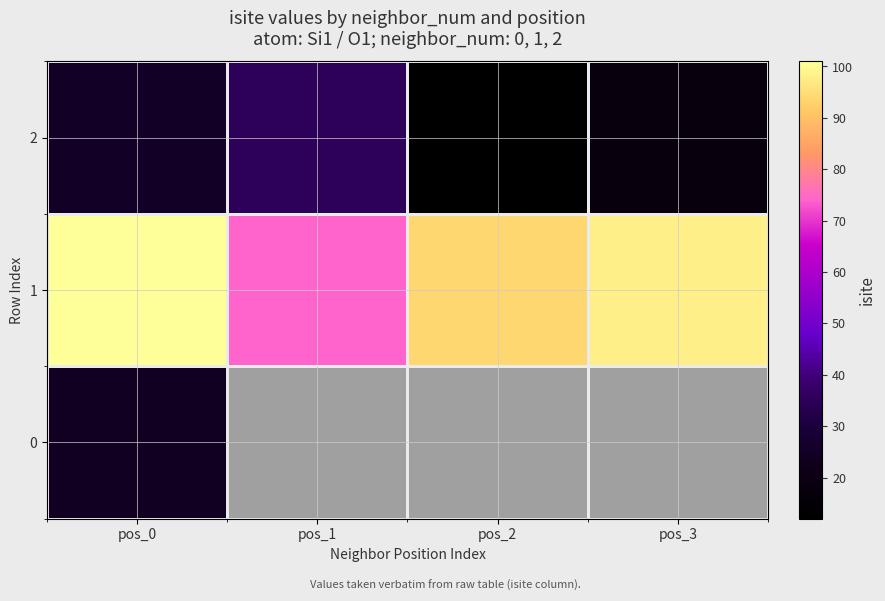

What is the difference between the maximum and minimum values in the 2 series?

23